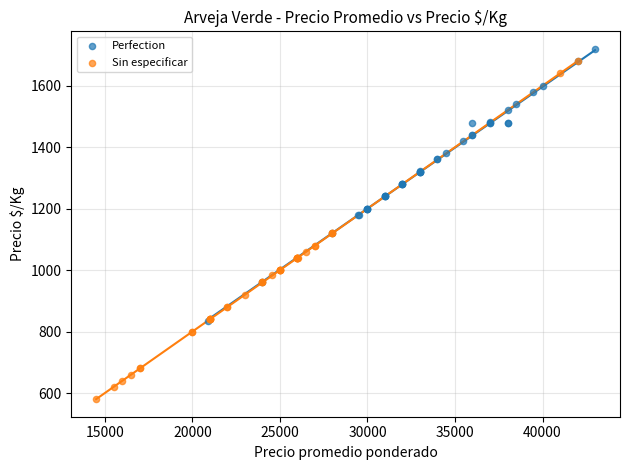

Which series has the largest Y range (max minus min)?

Sin especificar